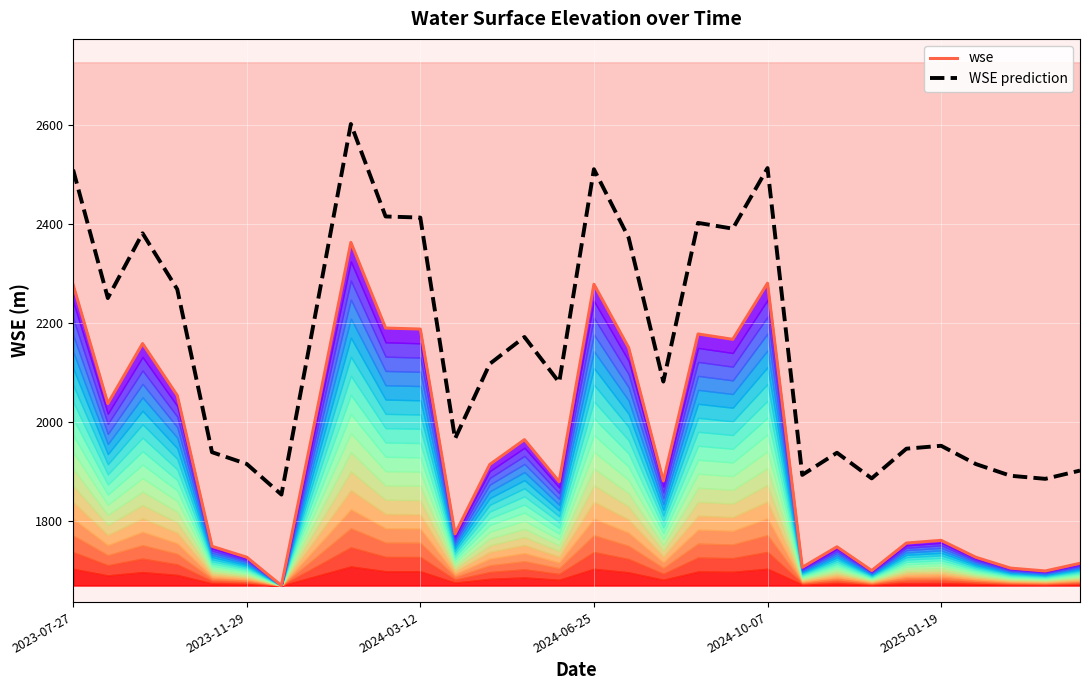

What is the minimum value for WSE prediction?

1854.1